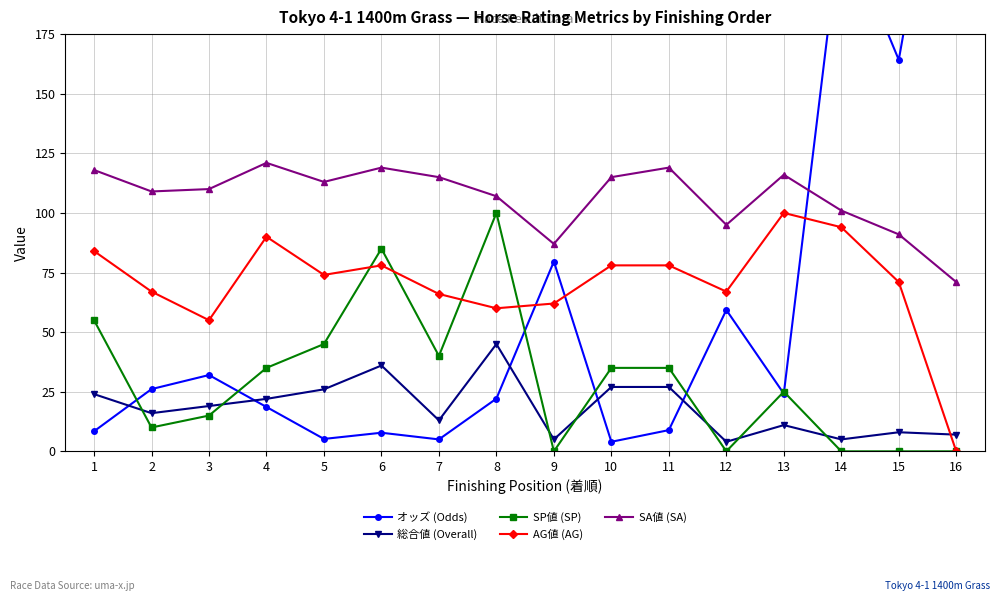

What is the difference between the maximum and minimum values in the SP値 (SP) series?

100